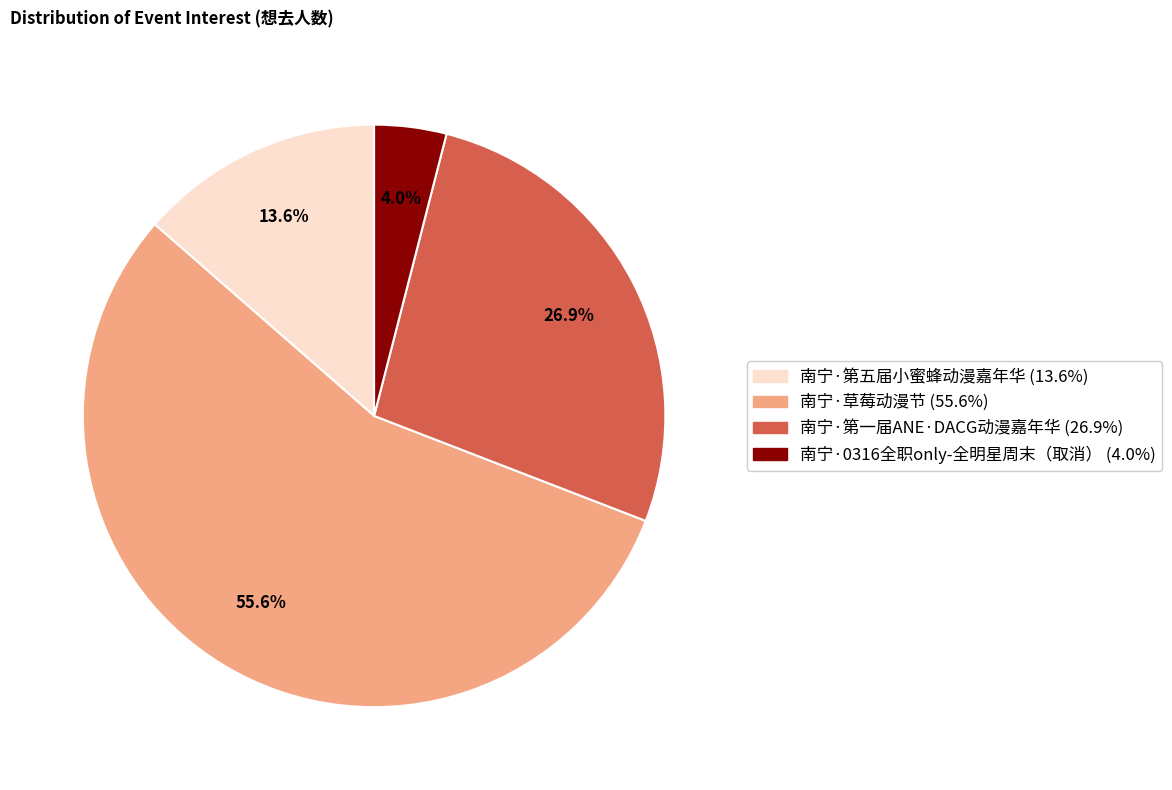

Does 南宁·0316全职only-全明星周末（取消） account for over 50% of the chart?

No